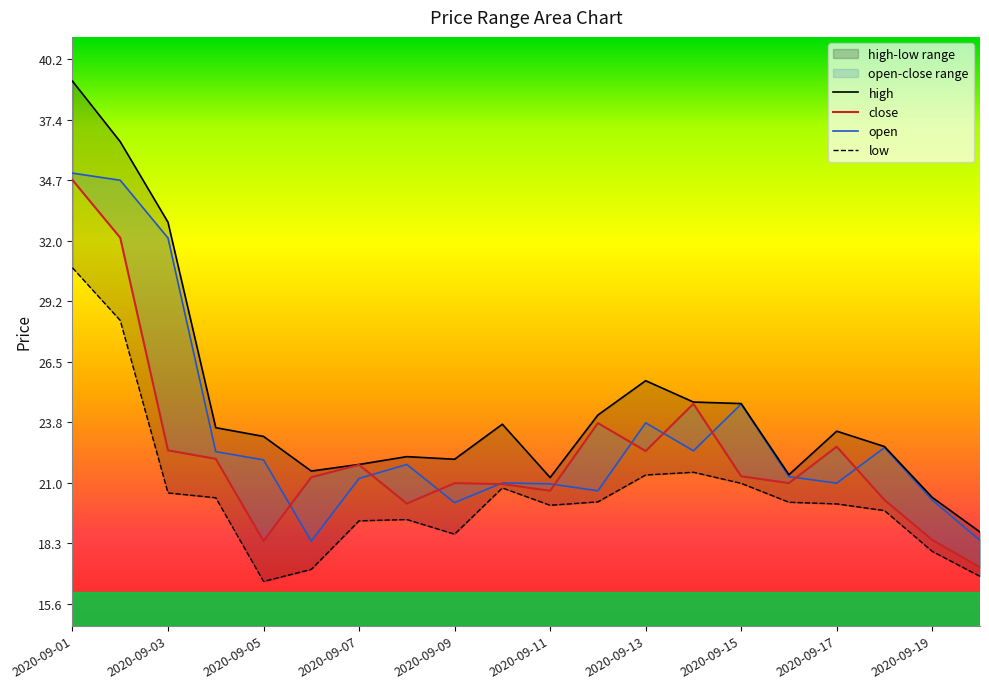

Reading left to right, list all the values displayed in this chart.

close: 34.7	32.1	22.5	22.1	18.4	21.3	21.8	20.1	21.0	21.0	20.7	23.7	22.4	24.6	21.3	21.0	22.6	20.2	18.4	17.2
high: 39.2	36.4	32.8	23.5	23.1	21.5	21.8	22.2	22.1	23.7	21.2	24.1	25.6	24.7	24.6	21.4	23.3	22.6	20.4	18.8
open: 35.0	34.7	32.1	22.4	22.0	18.4	21.2	21.8	20.1	21.0	21.0	20.6	23.7	22.5	24.6	21.3	21.0	22.6	20.2	18.4
low: 30.7	28.3	20.6	20.3	16.6	17.1	19.3	19.4	18.7	20.8	20.0	20.2	21.4	21.5	21.0	20.1	20.1	19.8	17.9	16.8